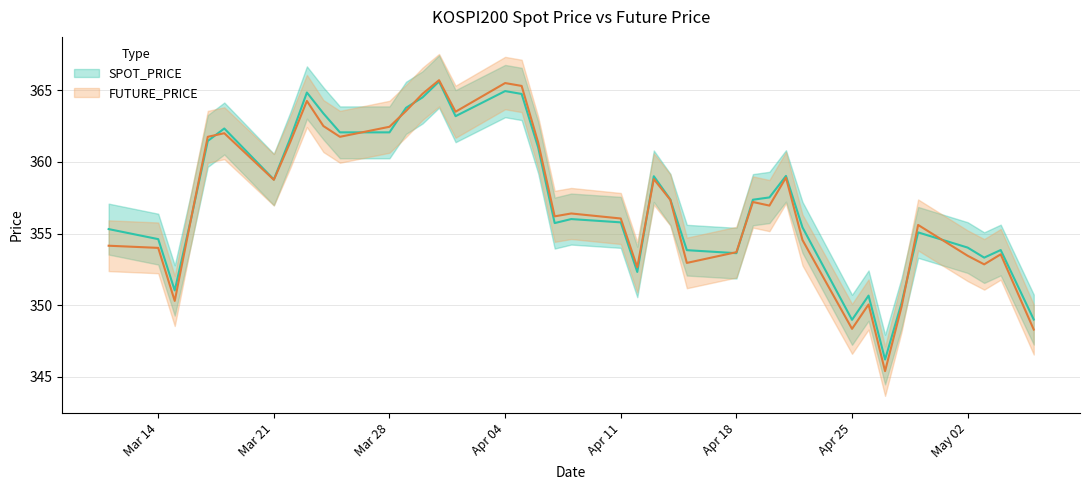

What is the average value of the FUTURE_PRICE series?

357.2